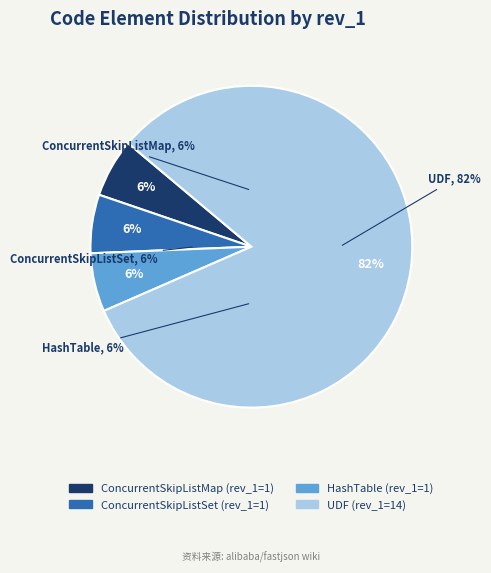

What percentage do HashTable and UDF together represent?

88.2%